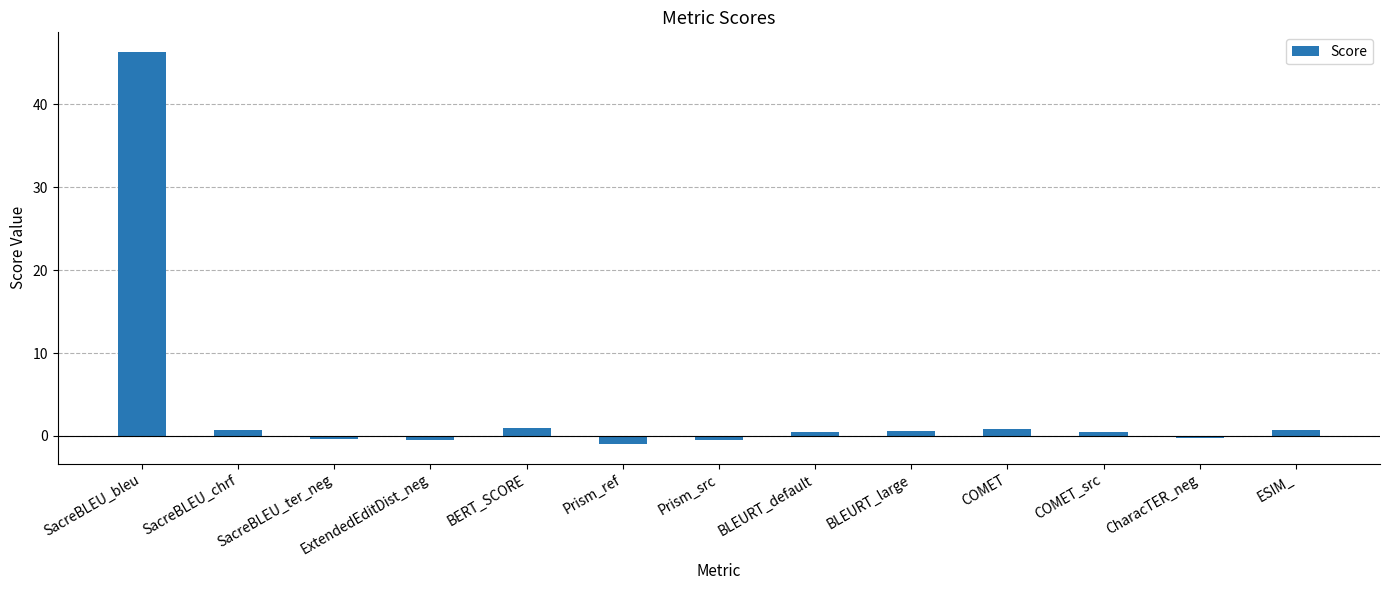

What is the label of the 4th bar from the right?

COMET